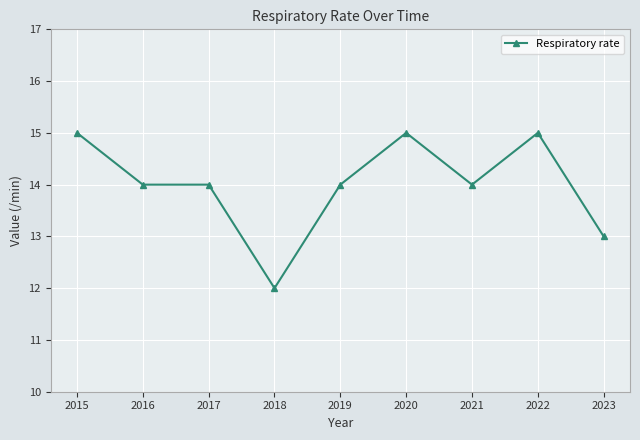

True or false: the data shows 3 at 2021.

False